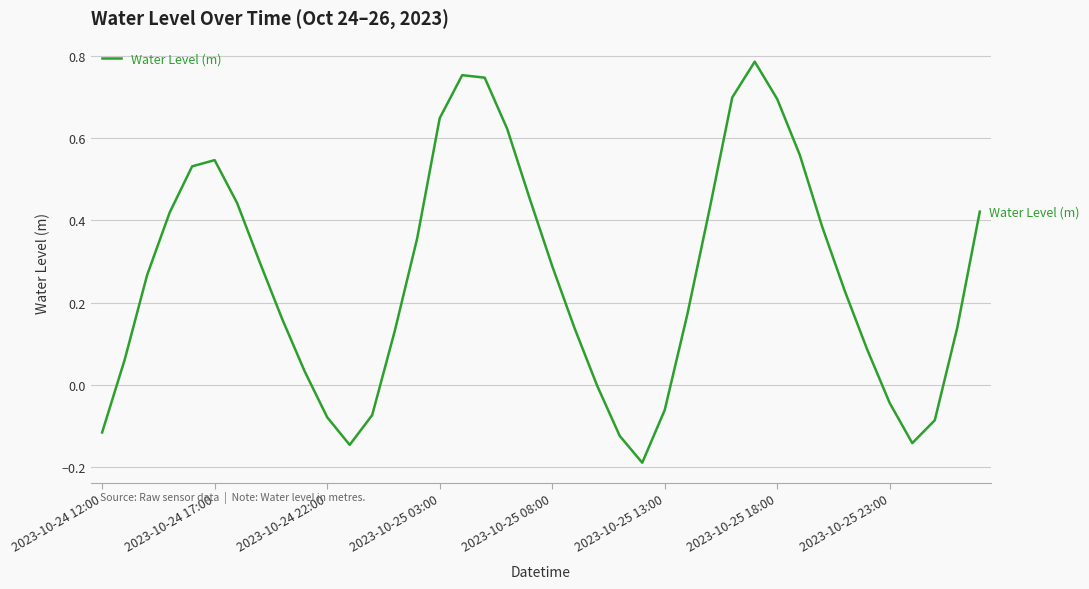

What is the difference between the maximum and minimum values?

1.0